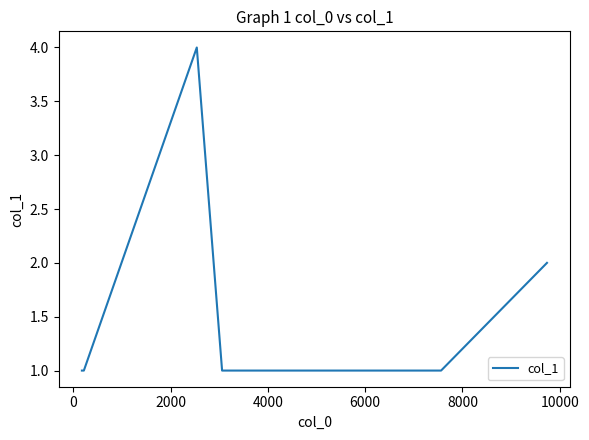

What is the maximum value shown in the chart?

4